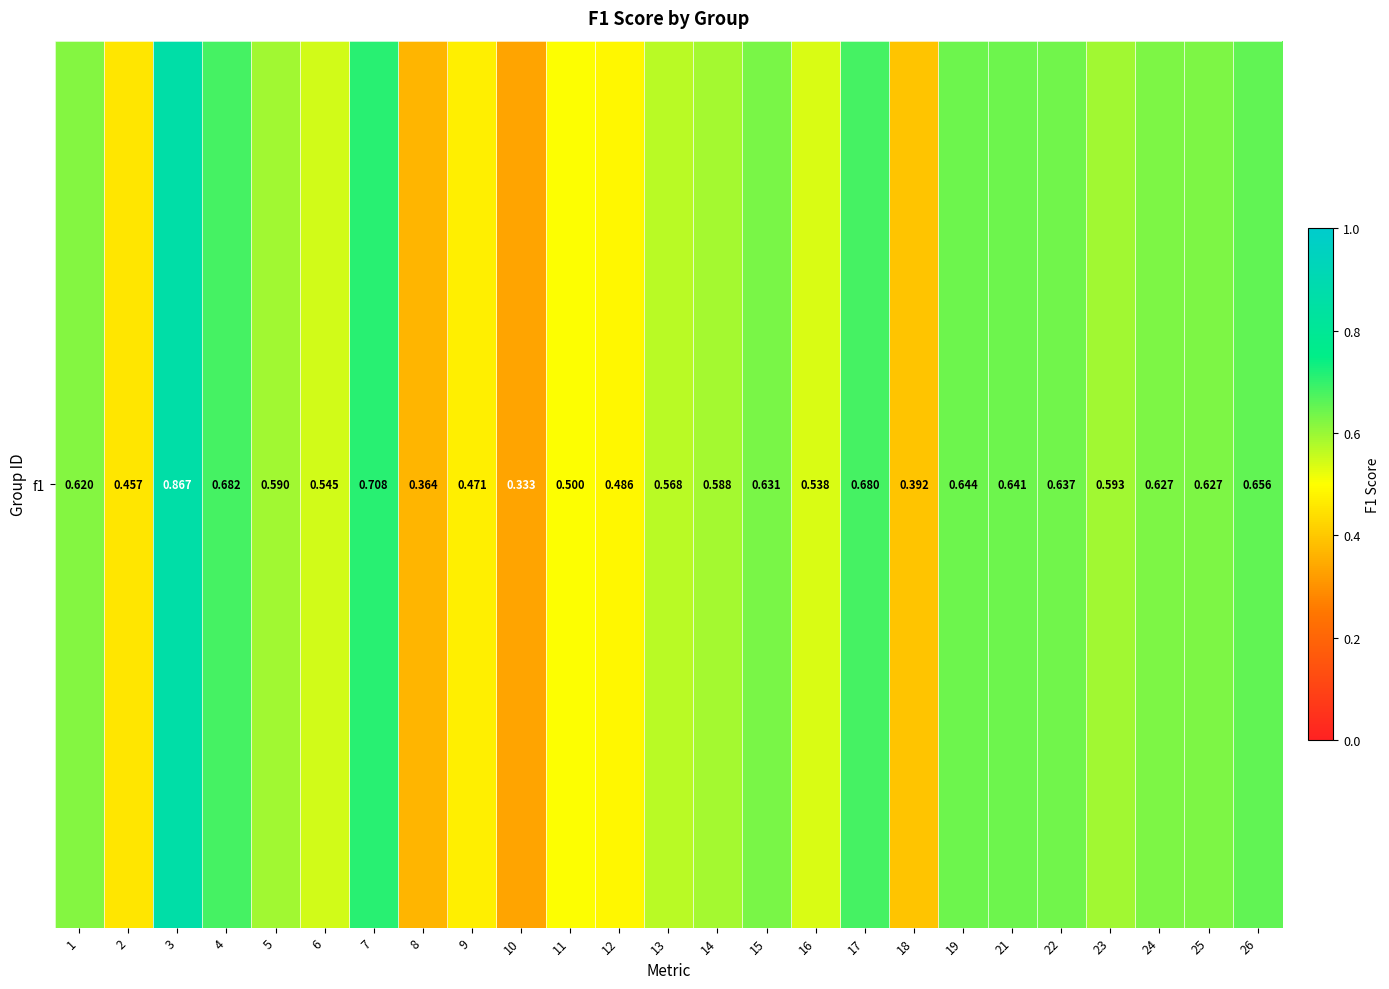

The value at 14 is 0.6. True or false?

True